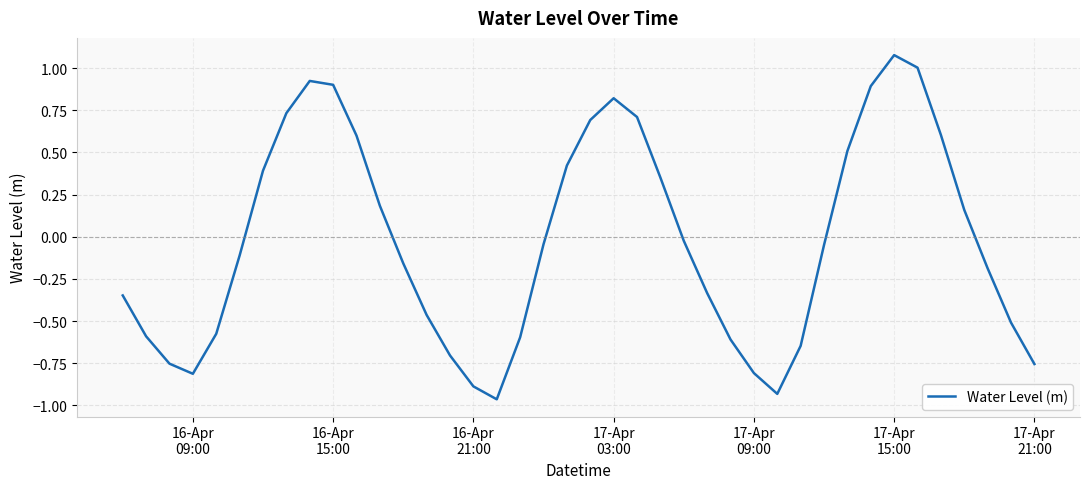

What is the difference between the maximum and minimum values?

2.0